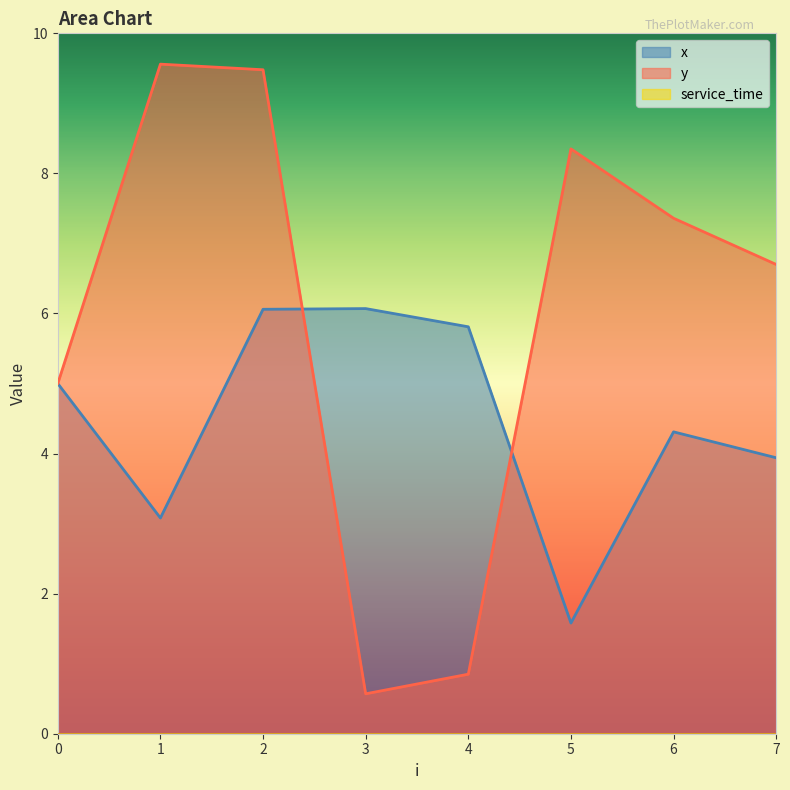

What is the difference between the highest and lowest values at 2?

9.5